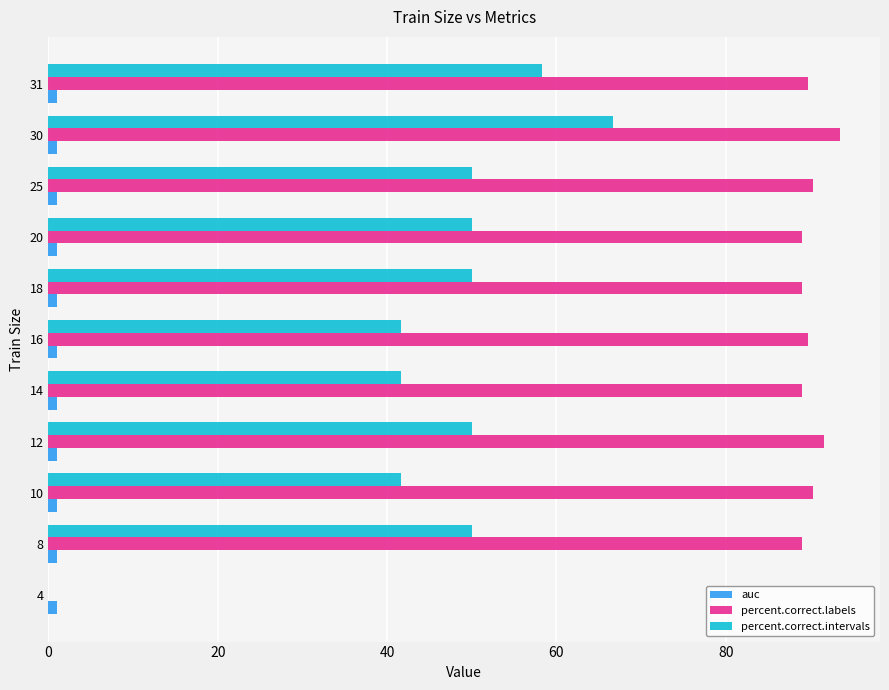

Is it true that percent.correct.labels equals 148.0 at 10?

False